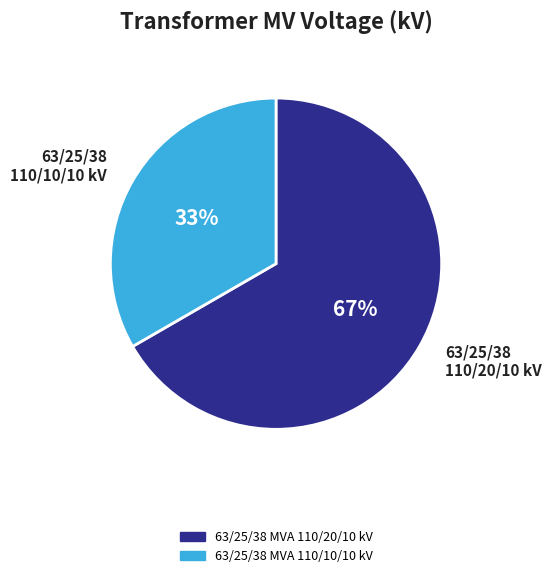

What percentage is the 63/25/38 MVA 110/10/10 kV slice, to the nearest percent?

33%